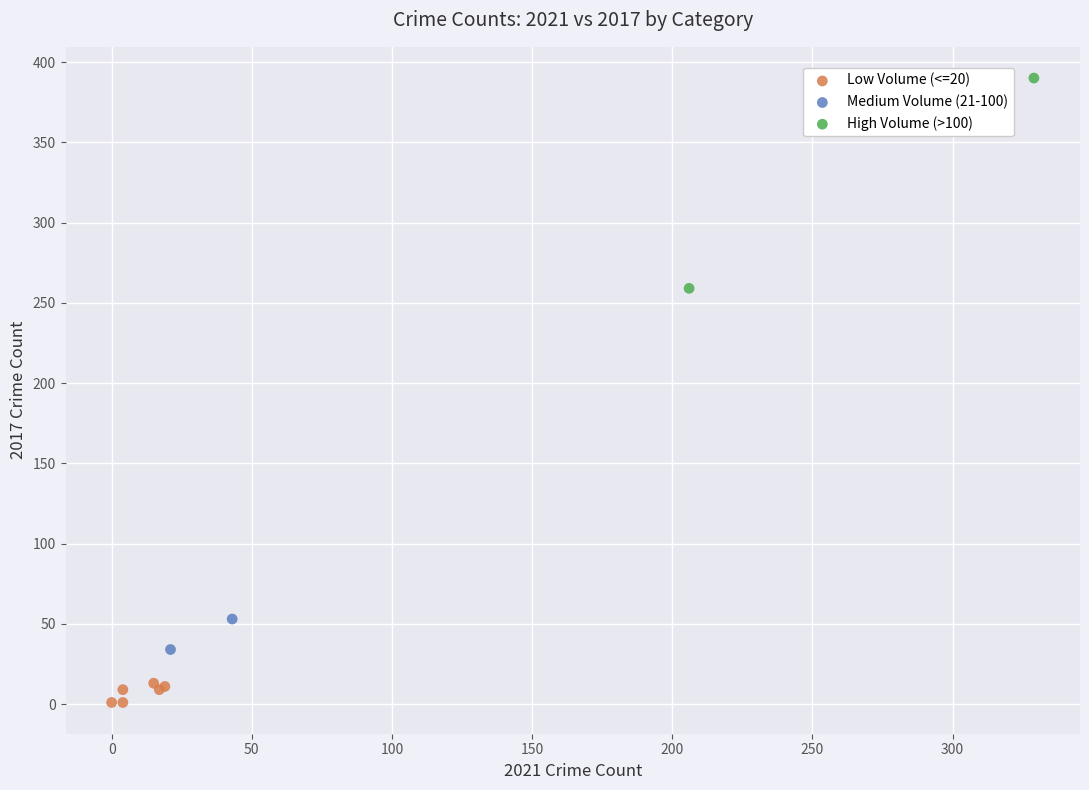

Which series reaches the maximum Y coordinate?

High Volume (>100)